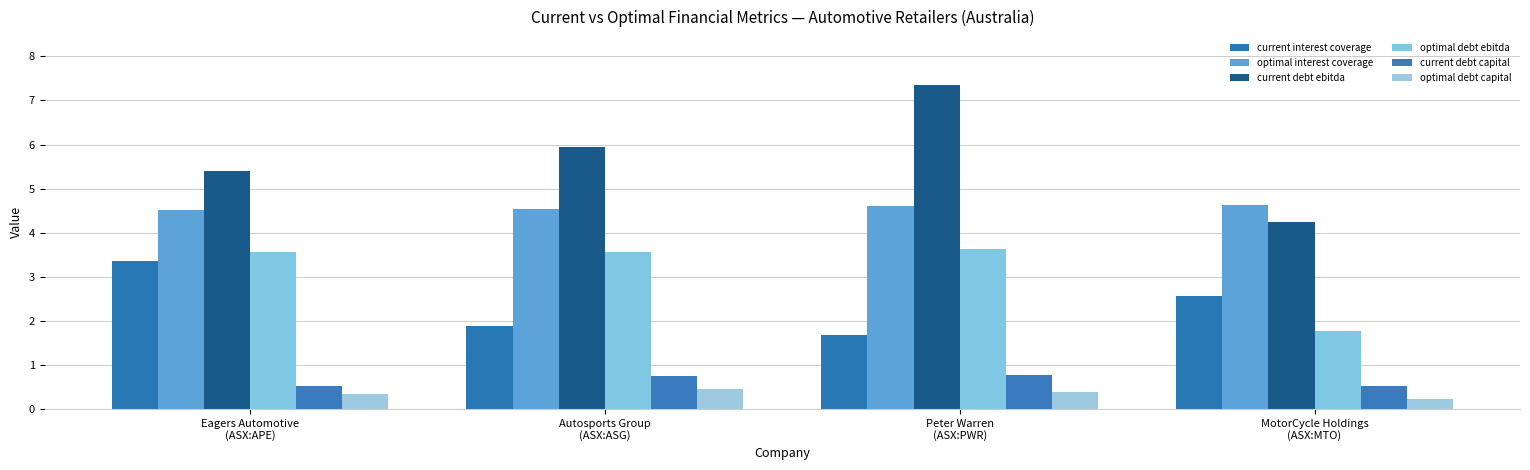

How many data points in current debt ebitda are less than 5?

1